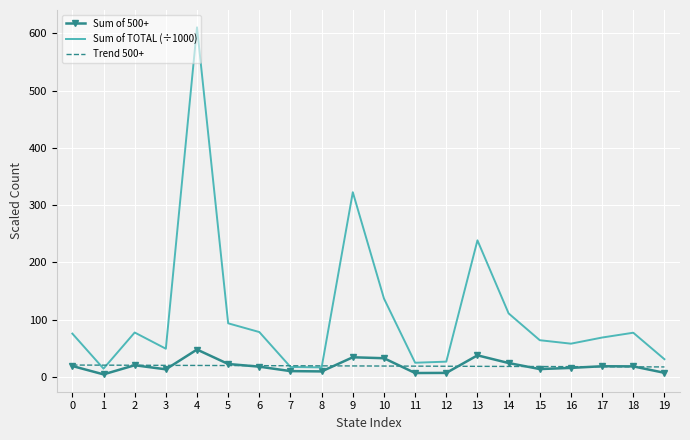

At which category is the sum across all series the highest?

4